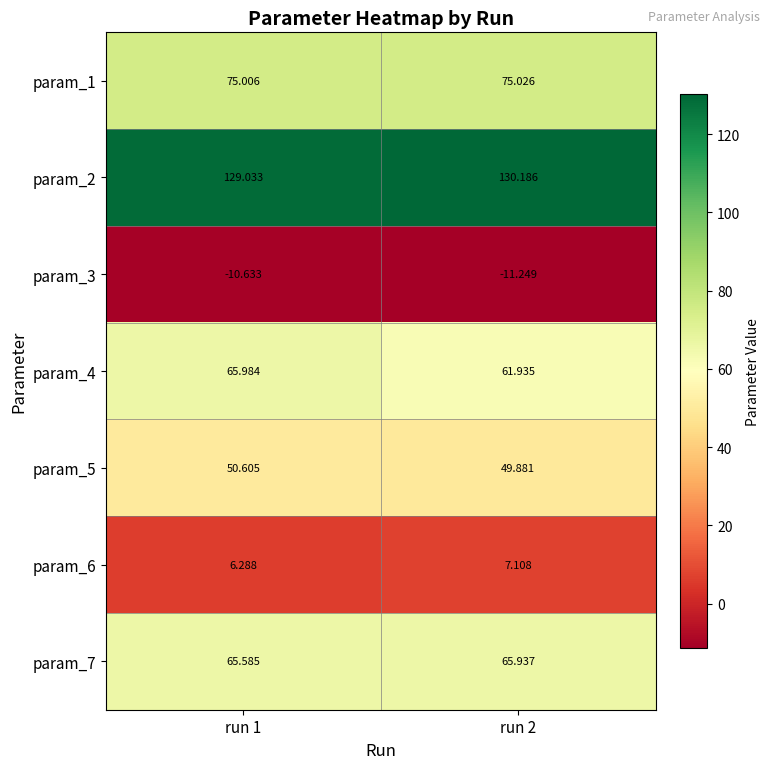

Is the value of param_6 at run 1 greater than the value of param_4 at run 1?

No